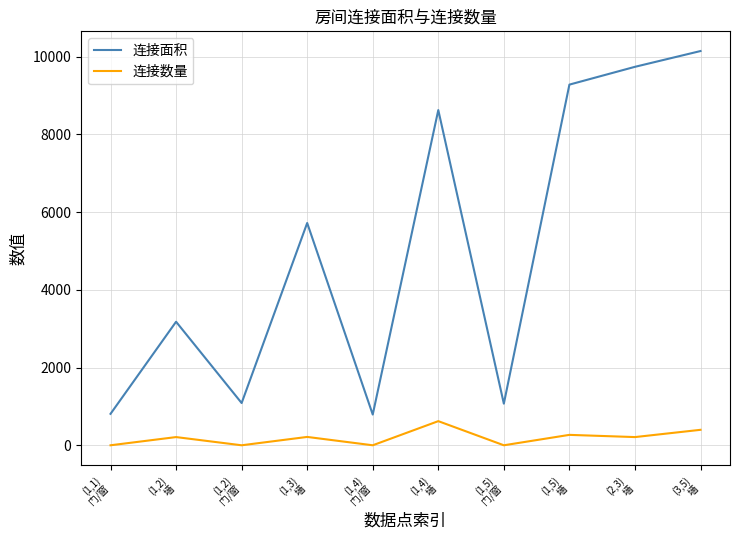

True or false: 连接数量 and 连接面积 cross at least once.

False